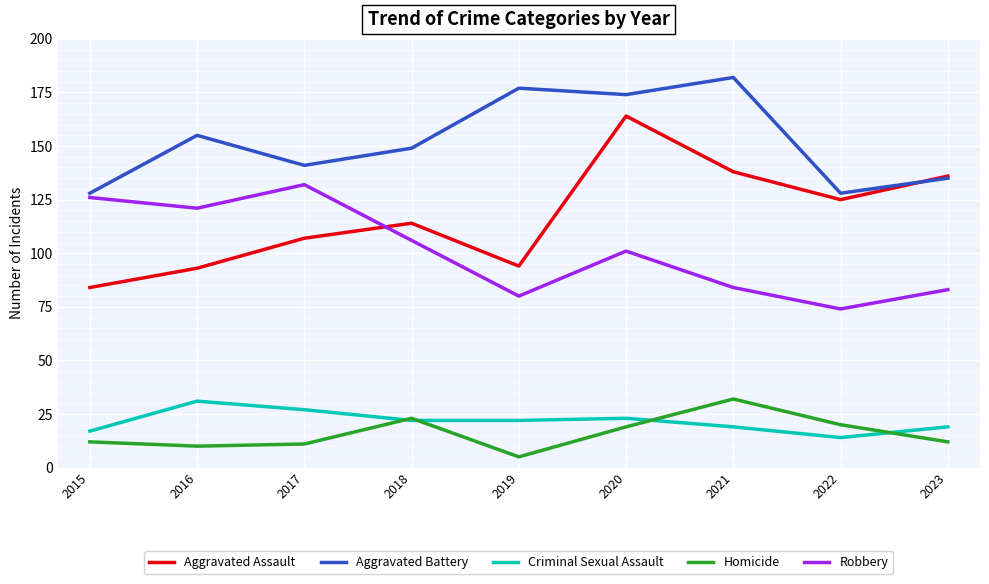

What is the difference between the Aggravated Assault values at 2016 and 2020?

71